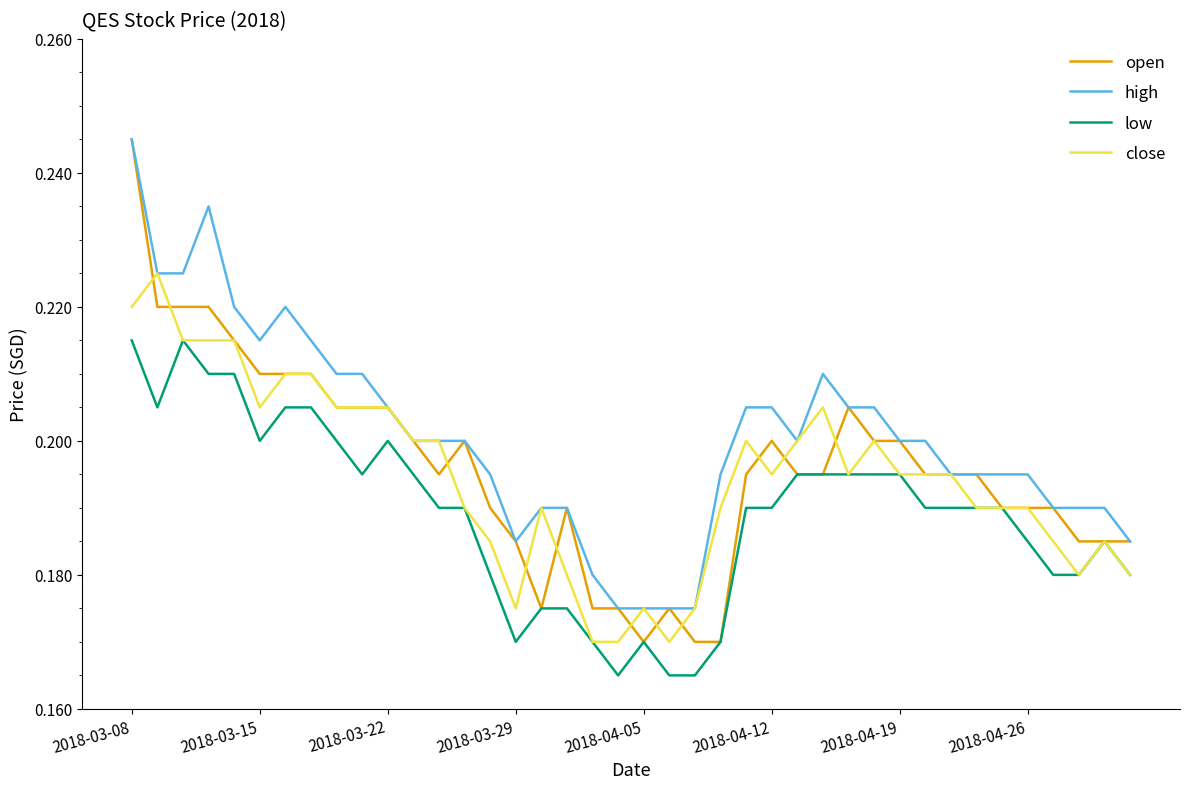

Which series has the largest total across all categories?

high